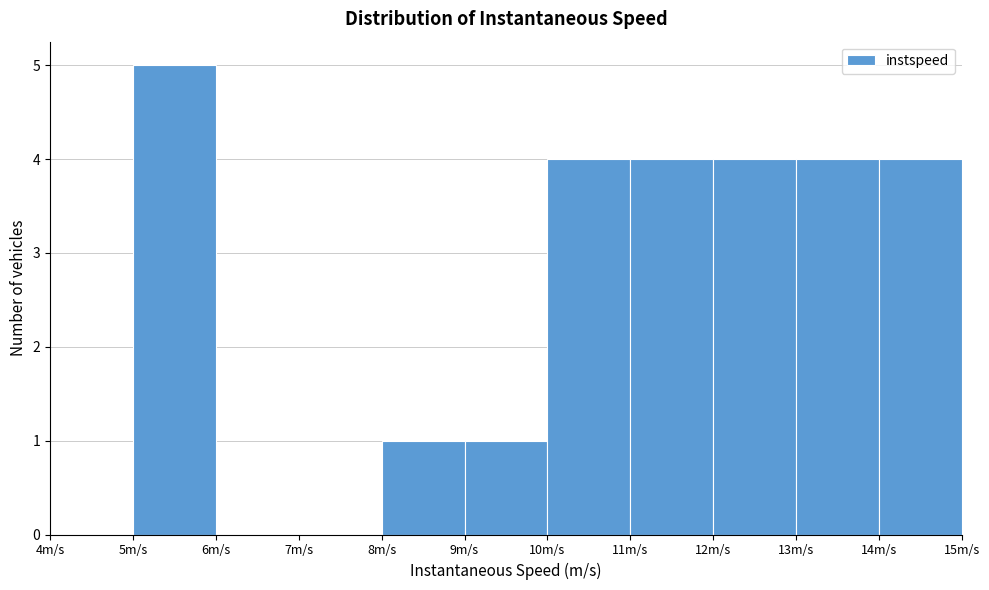

Reading left to right, list every bar in this chart as the range it spans on the x-axis followed by its height. The values are not printed on the chart, so give them approximately, as read against the axis.

4 to 5: 0
5 to 6: 5
6 to 7: 0
7 to 8: 0
8 to 9: 1
9 to 10: 1
10 to 11: 4
11 to 12: 4
12 to 13: 4
13 to 14: 4
14 to 15: 4